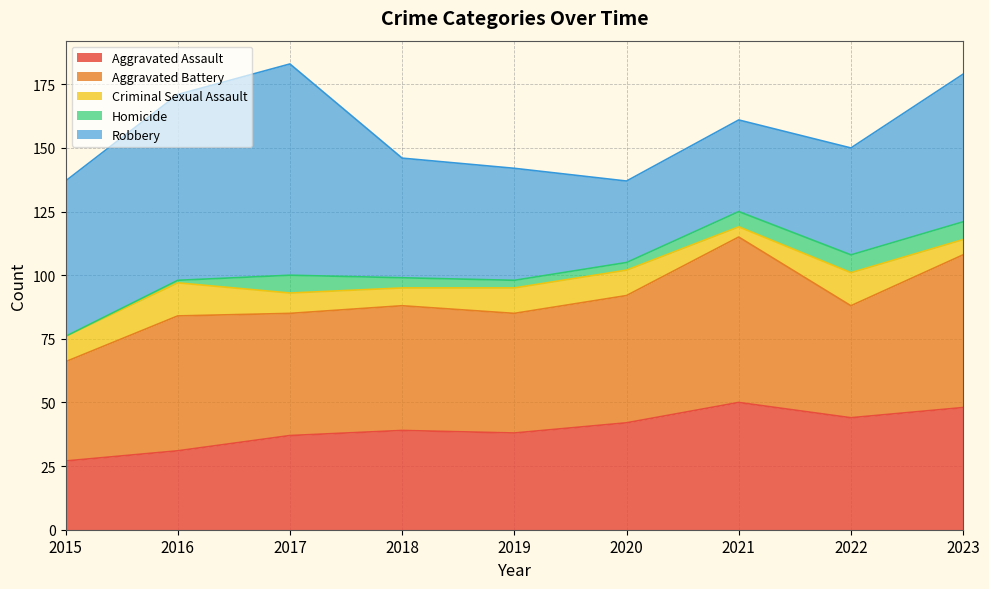

The value of Criminal Sexual Assault at 2017 is 8. True or false?

True